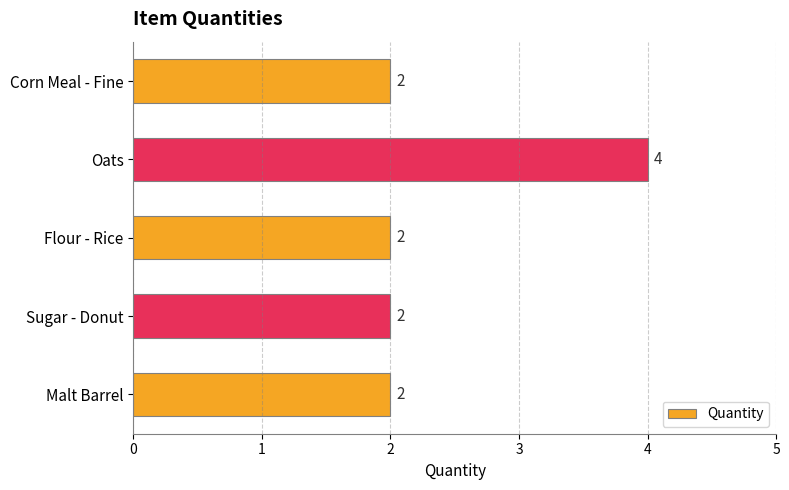

Reading top to bottom, transcribe all the data shown in this chart.

2	4	2	2	2